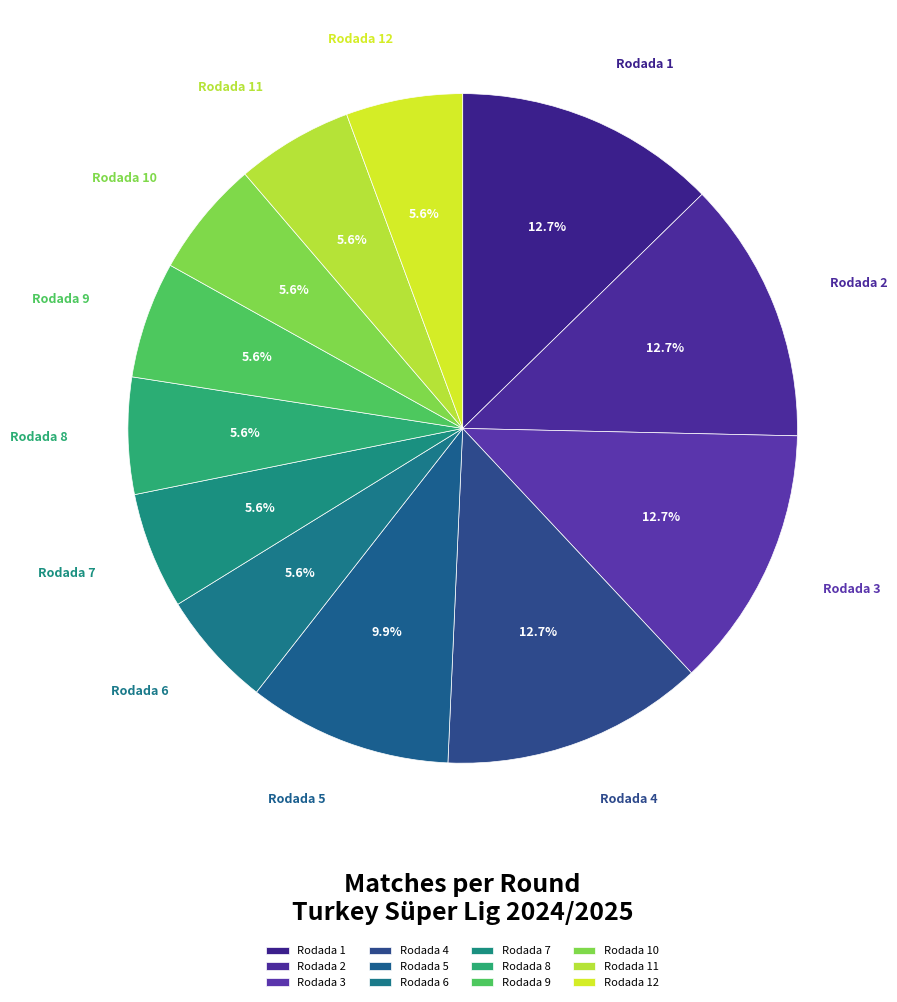

Does any single category account for the majority?

No